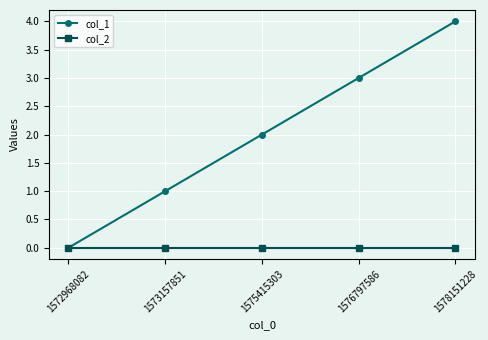

Reading left to right, list all the values displayed in this chart.

col_1: 0	1	2	3	4
col_2: 0	0	0	0	0